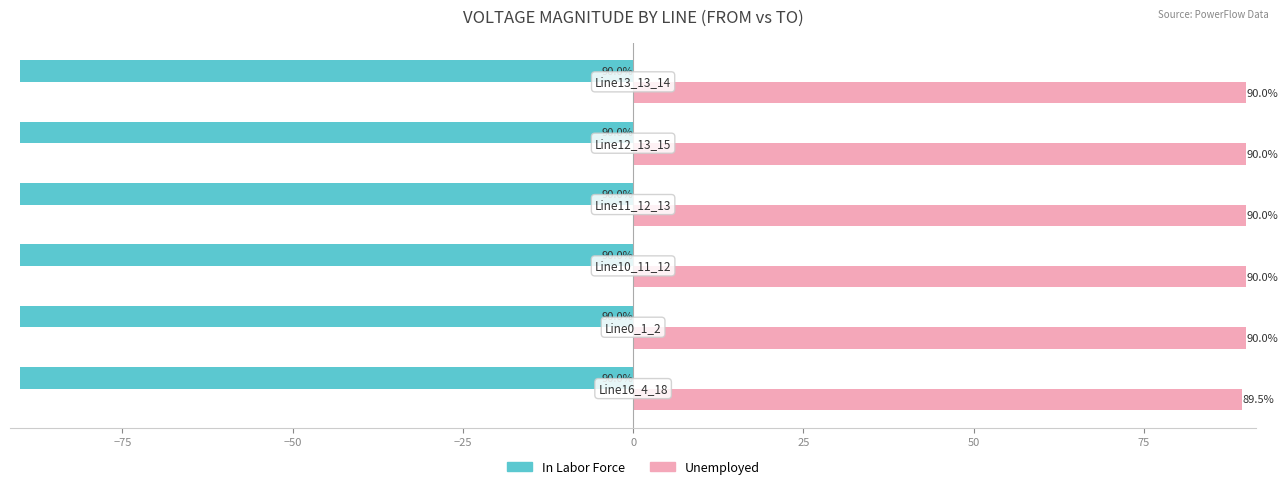

What is the lowest value of the Unemployed series?

89.5